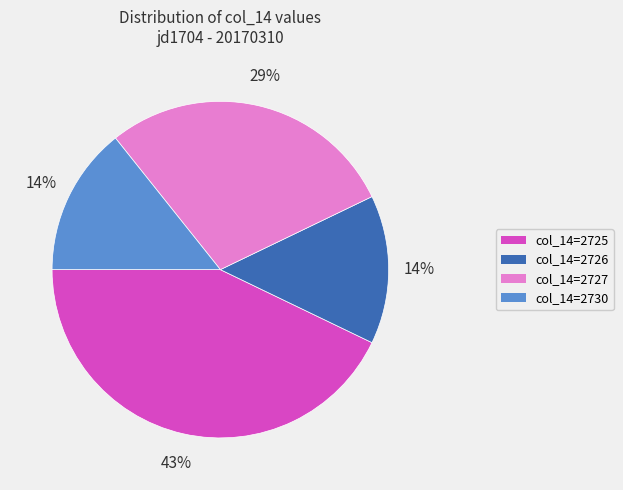

Is there a majority slice in this chart?

No